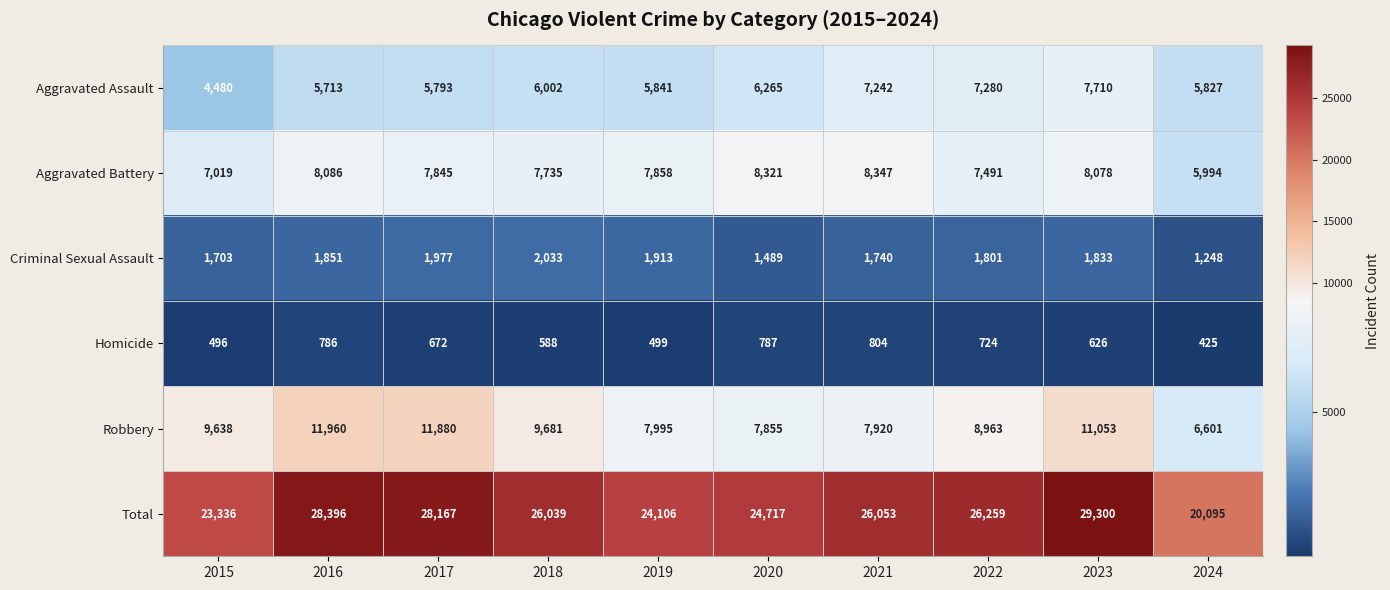

Which series changed the most between 2017 and 2018?

Robbery